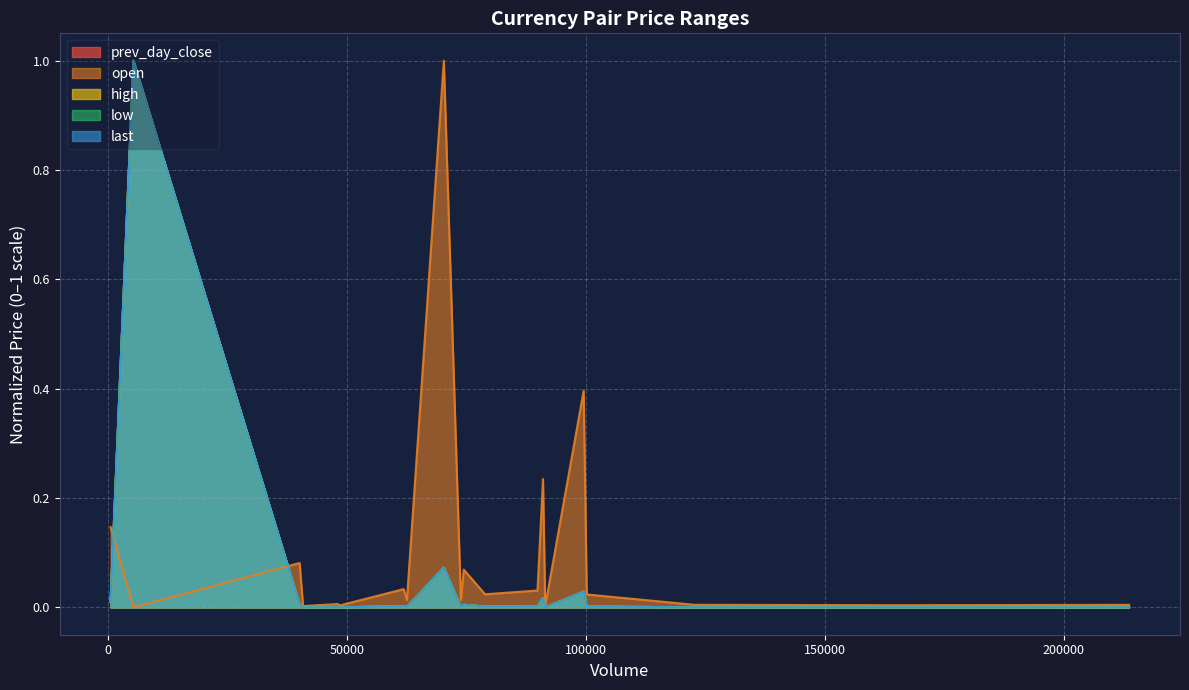

What is the maximum value for last?

1.0